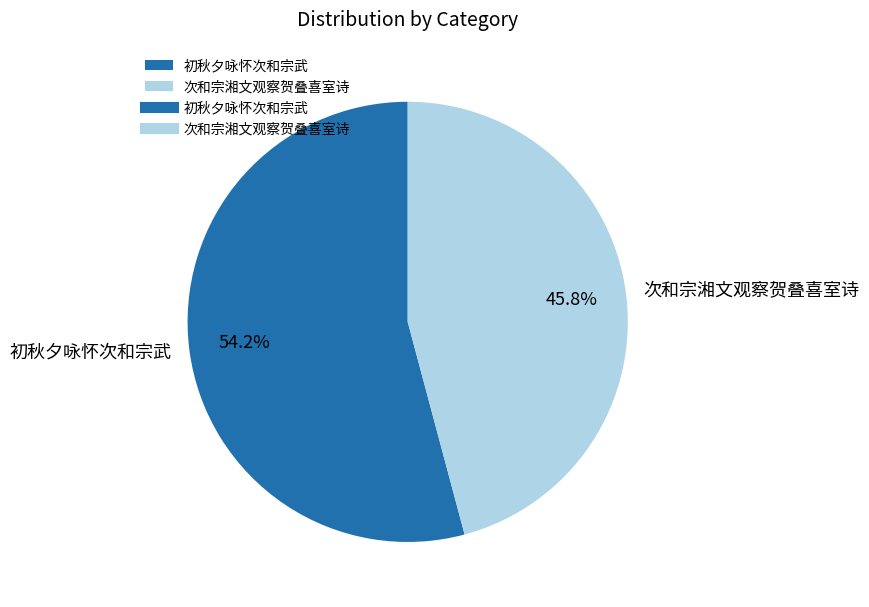

To the nearest percent, what is the average slice percentage?

50%